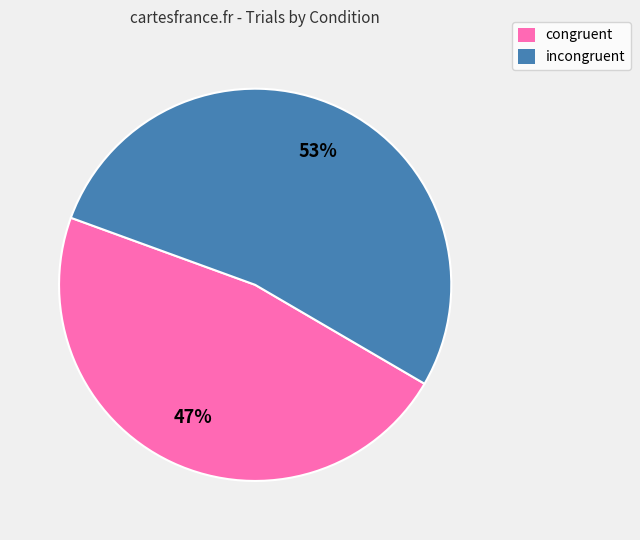

Is it true that congruent is 55% of the pie?

False